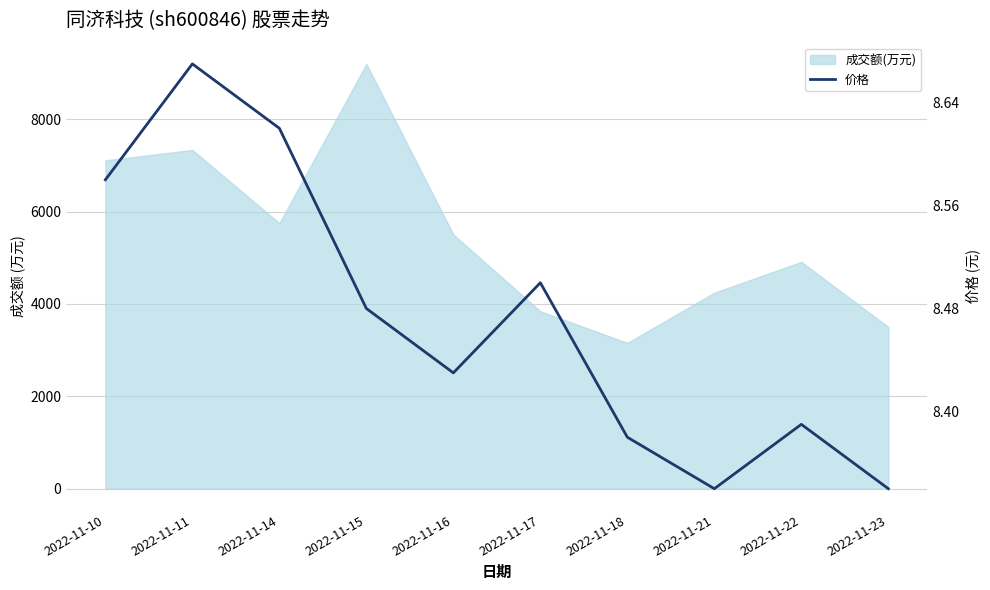

What is the greatest value displayed?

8.7